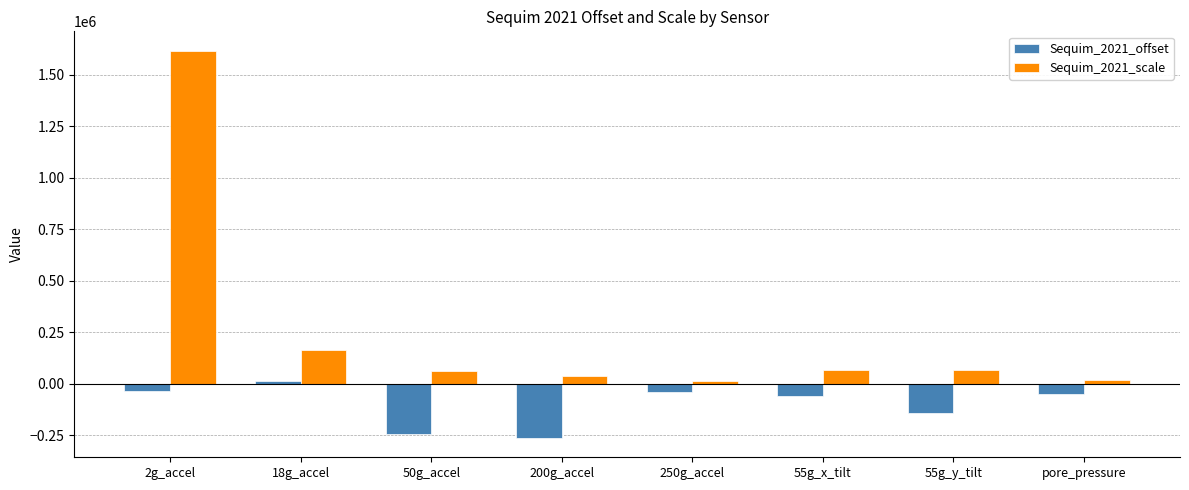

What is the label of the 1st bar from the left?

2g_accel